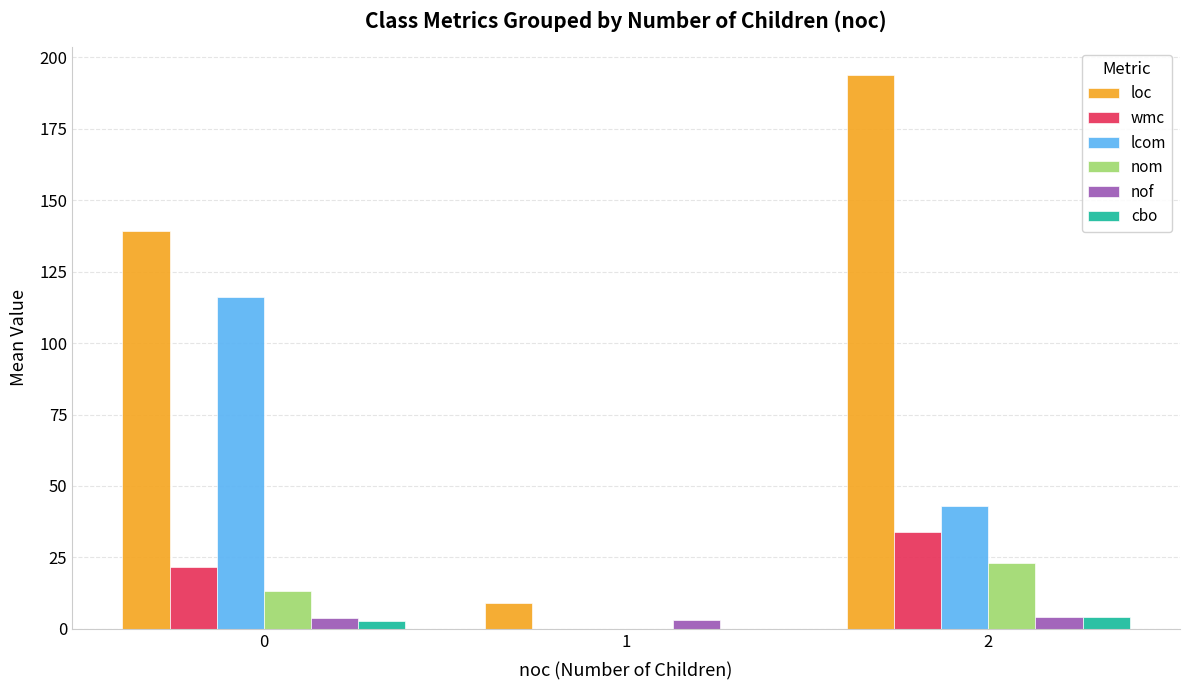

What are all the series names shown in the legend?

loc, wmc, lcom, nom, nof, cbo